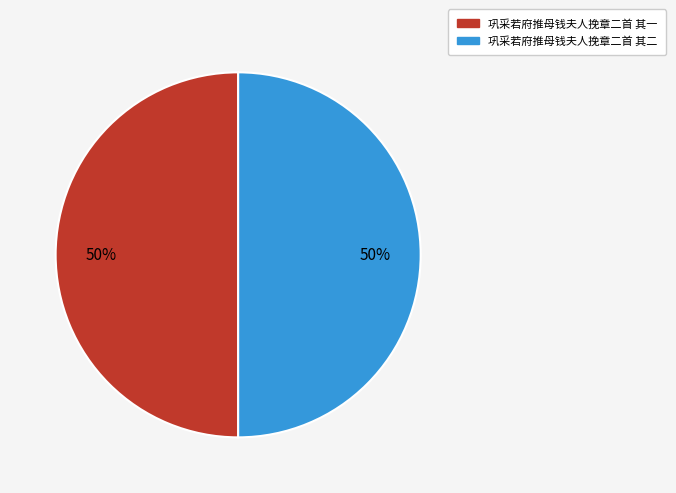

How many segments does this pie chart have?

2